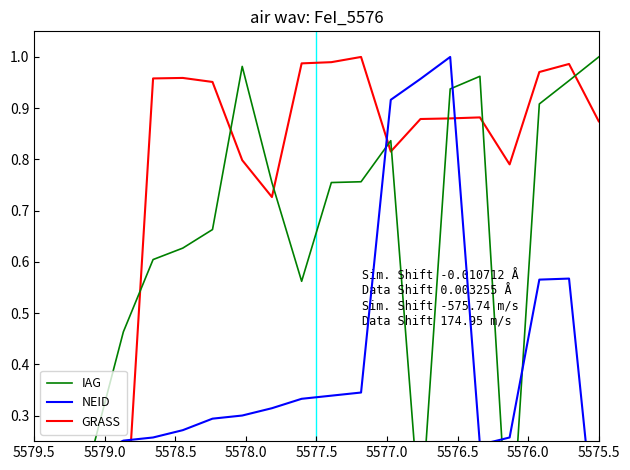

Where do IAG and NEID first cross each other?

5576.5 and 5577.0